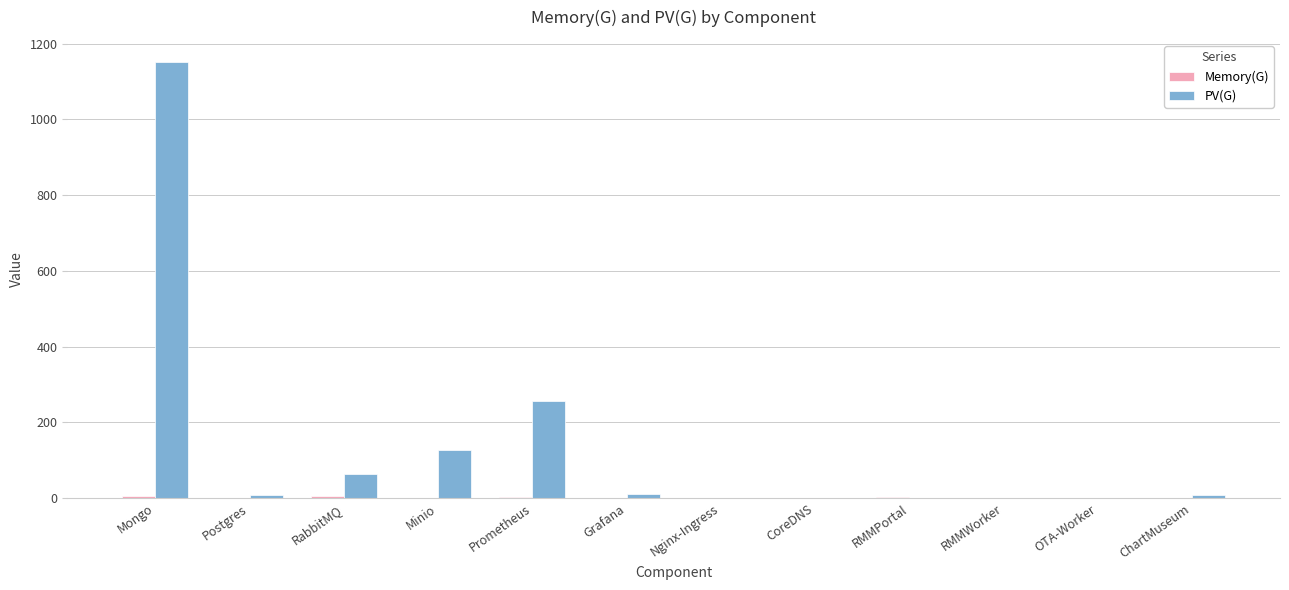

Which label corresponds to the largest value in the chart?

Mongo